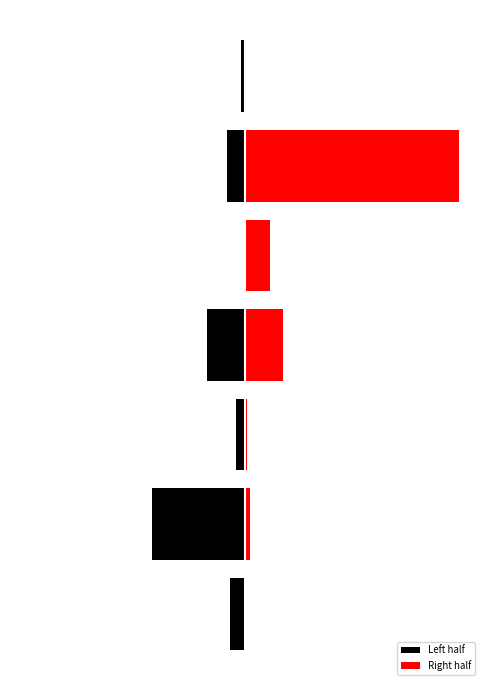

At how many categories does at least one series exceed 181302?

1